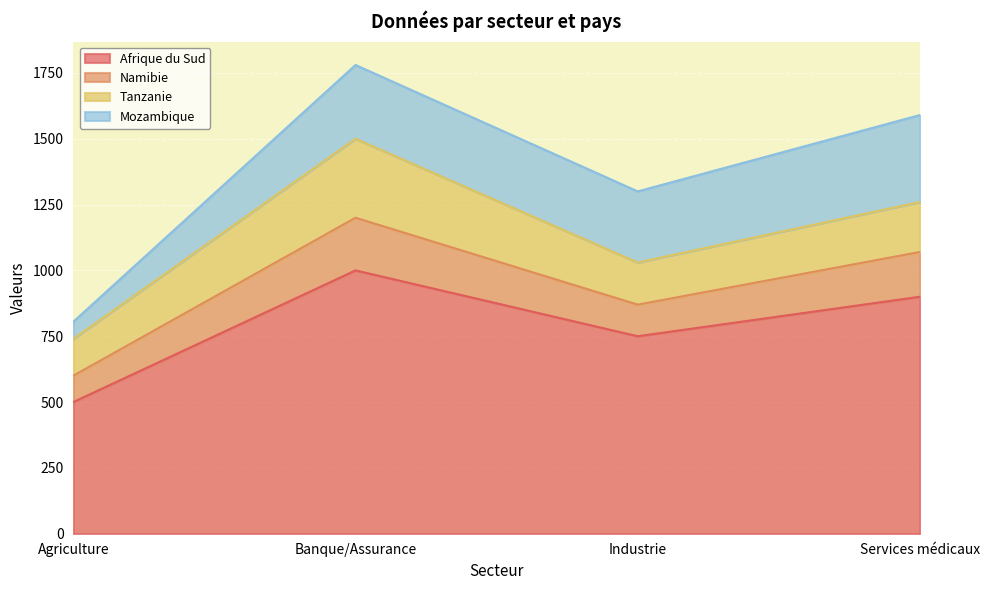

At which category is the sum across all series the highest?

Banque/Assurance